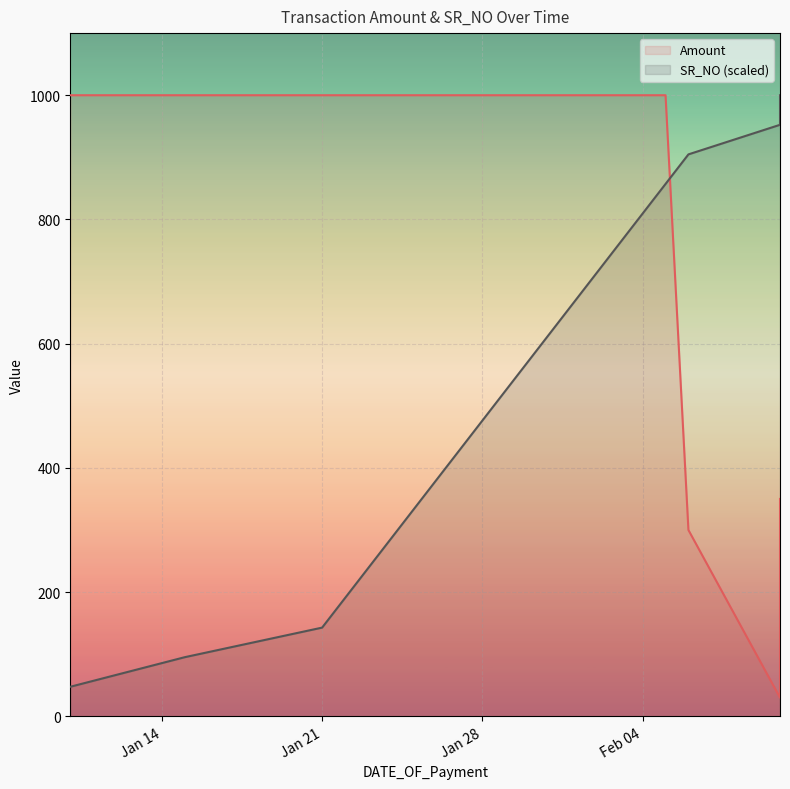

What are all the series names shown in the legend?

Amount, SR_NO